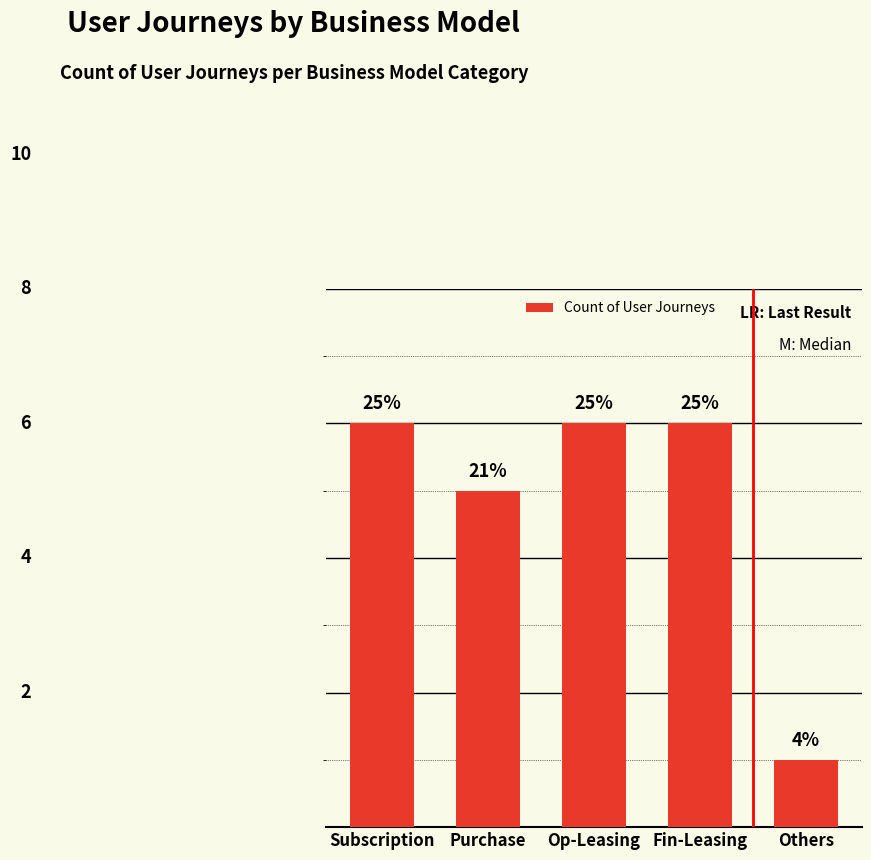

What is the sum of the values at Others and Op-Leasing?

7